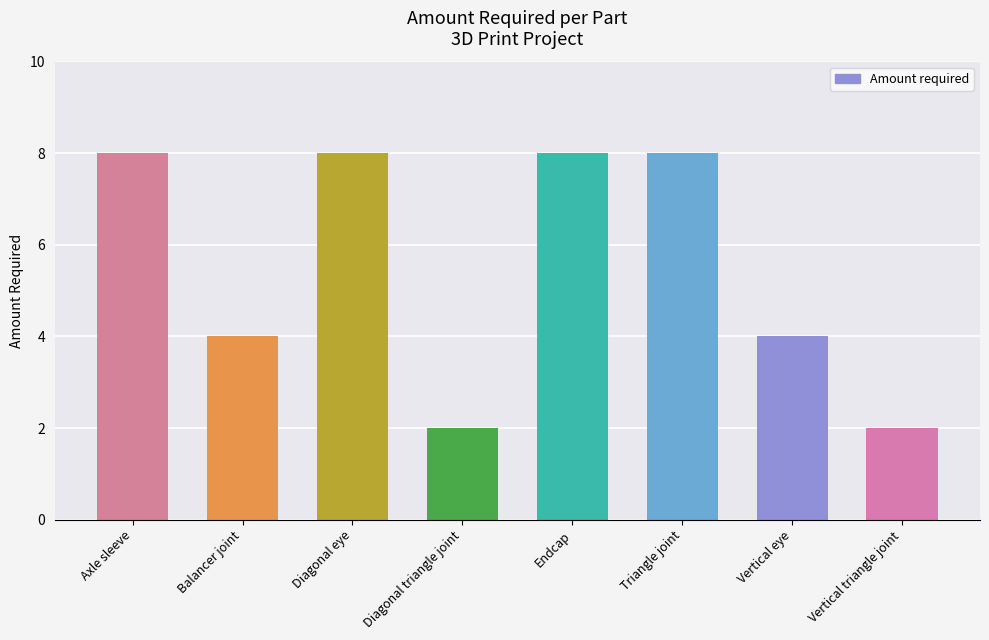

True or false: the data shows 2 at Vertical triangle joint.

True